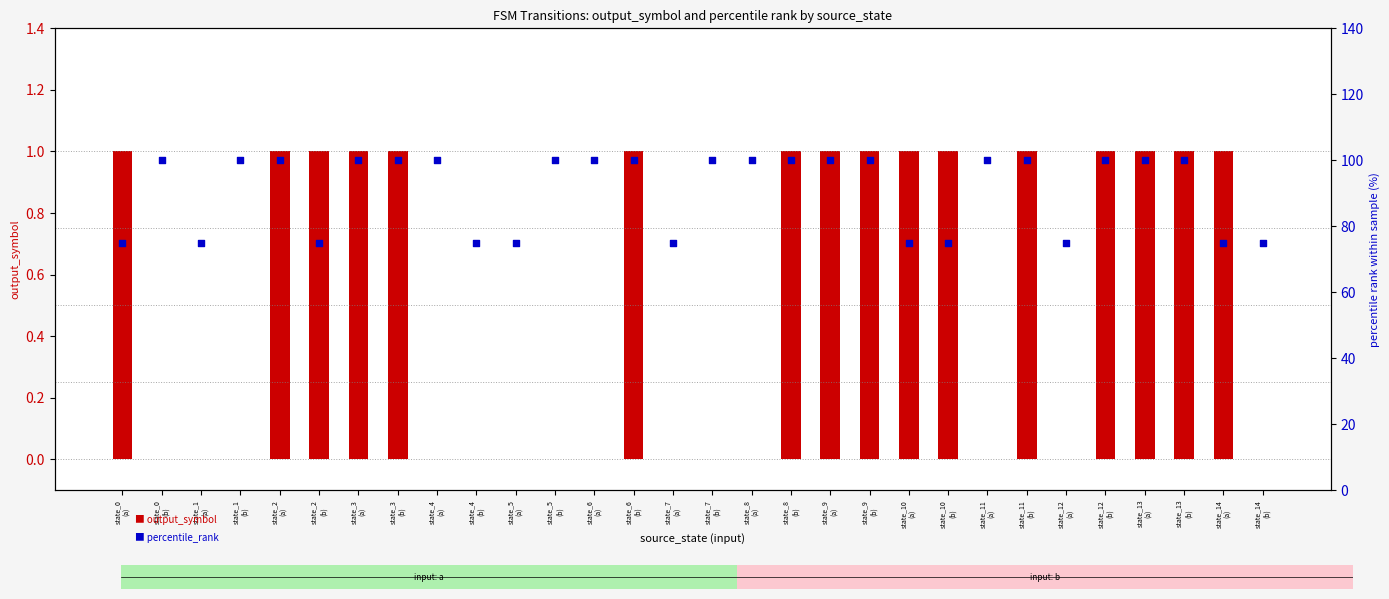

Which series has the largest Y range (max minus min)?

percentile_rank